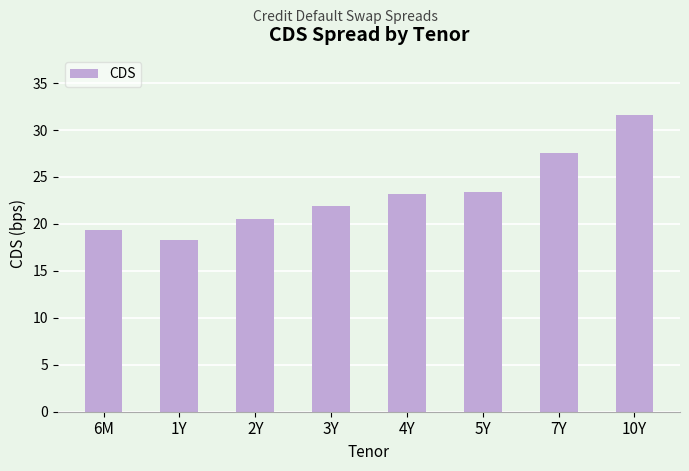

What is the change in value from 6M to 10Y?

+12.2